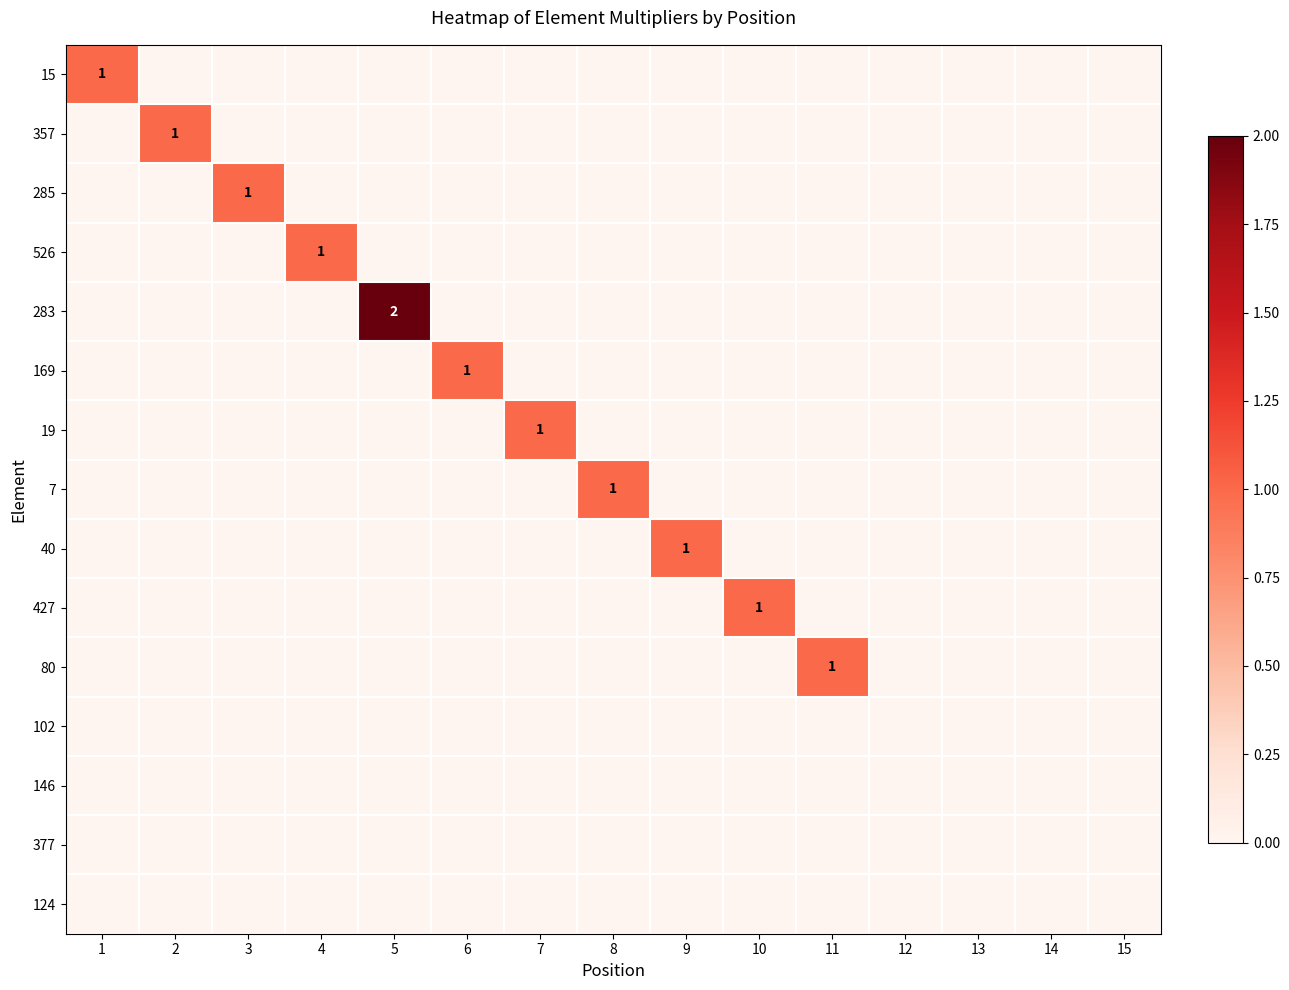

What is the difference between the highest and lowest values at 7?

1